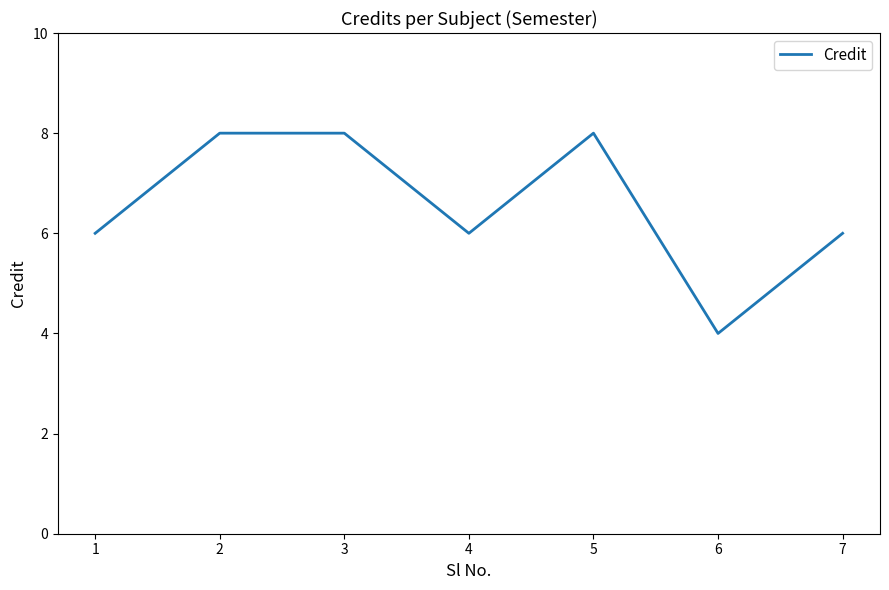

How many interior local valleys (lower than both neighbors) does the data have?

2